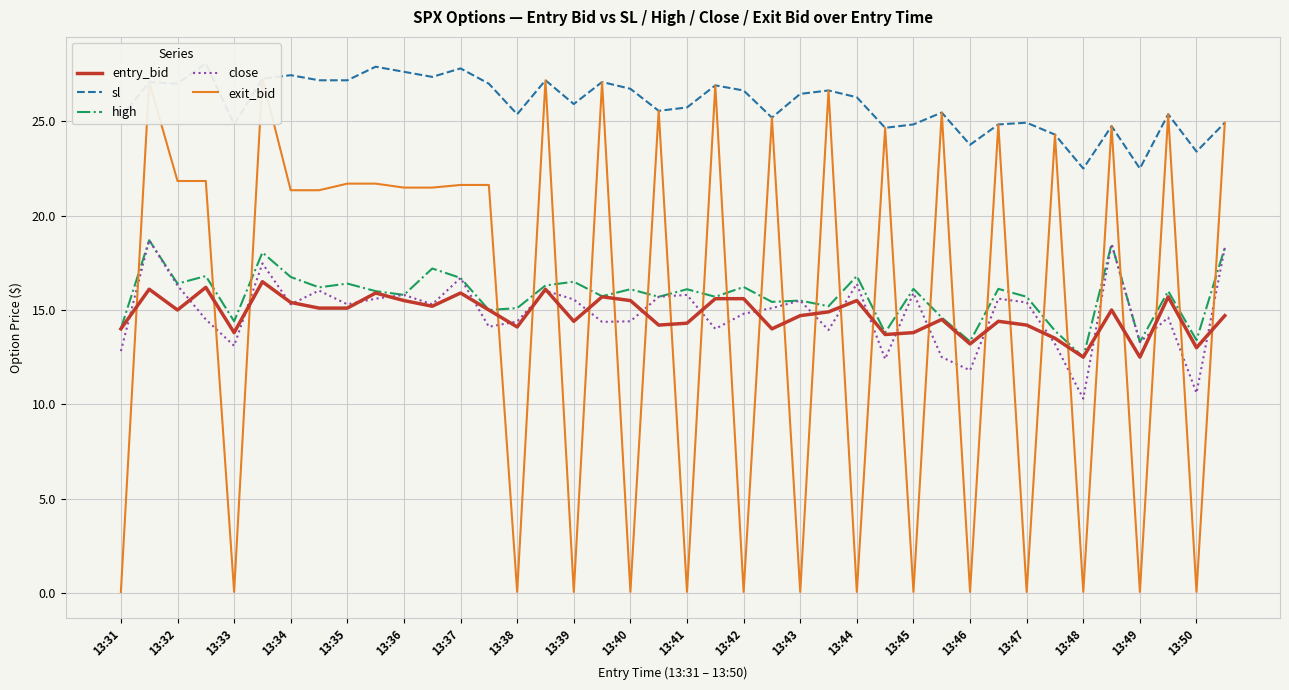

What is the difference between the close values at 13:33 and 13:40?

1.3